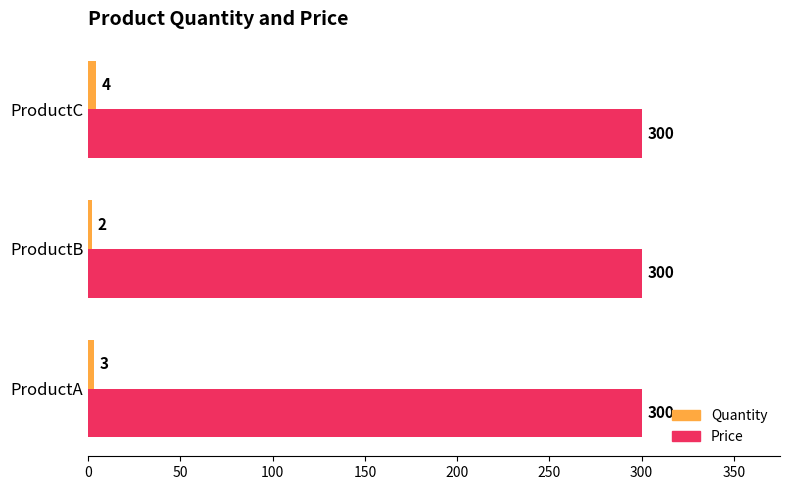

List the series in order of their peak value, lowest first.

Quantity, Price